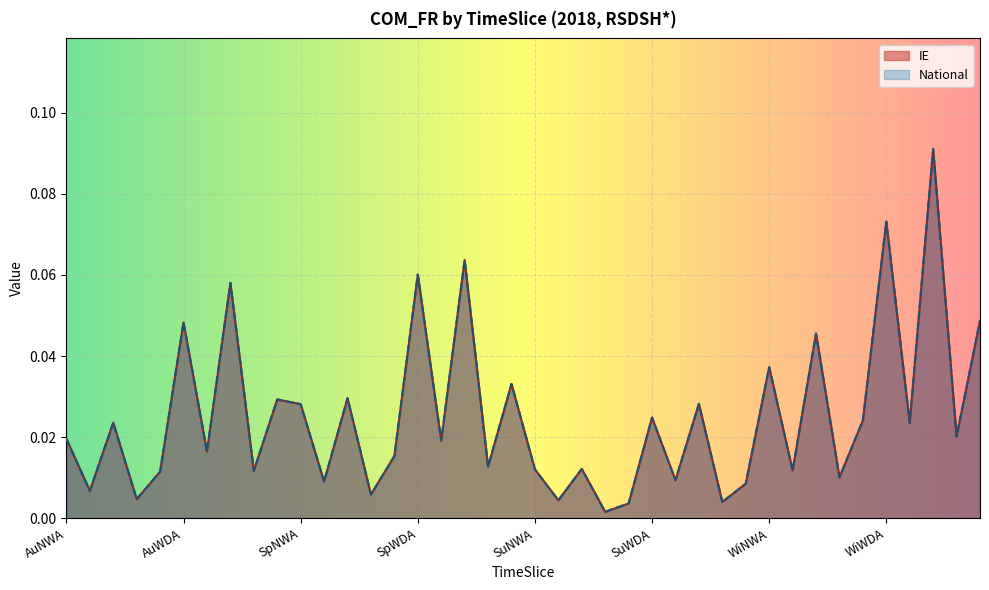

At which category is the sum across all series the highest?

WiWDC